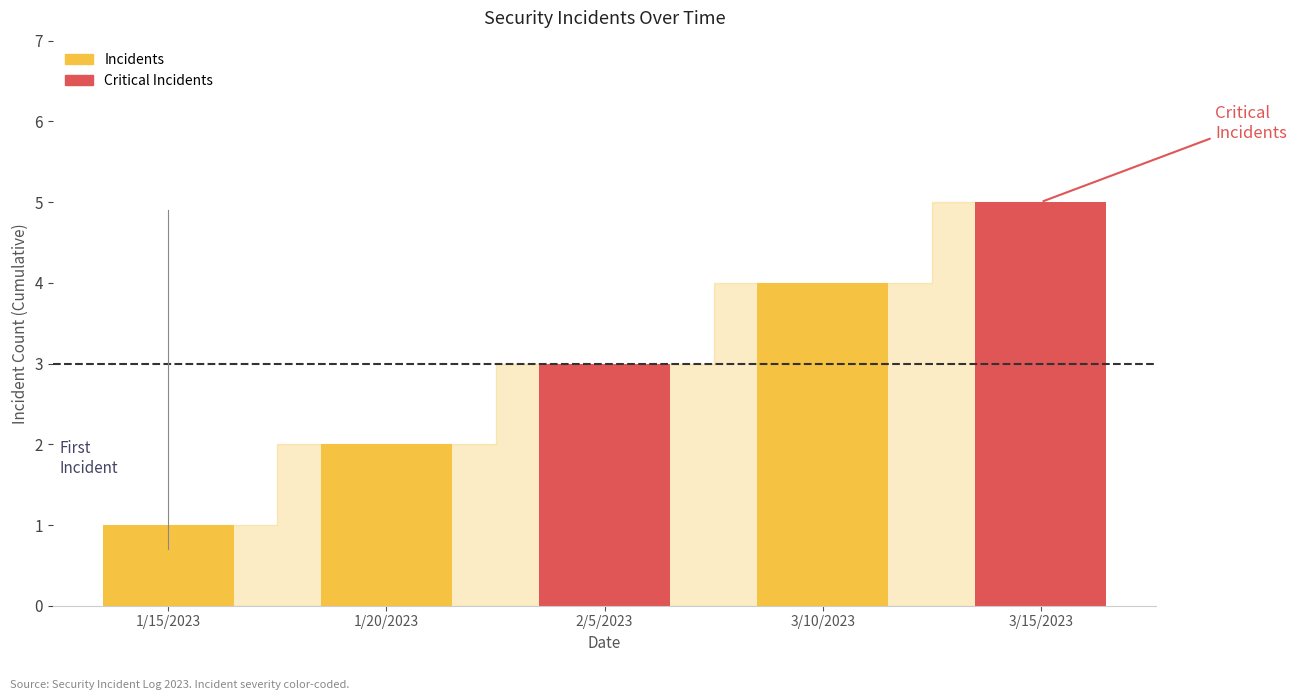

Reading right to left, list all the values displayed in this chart.

5	4	3	2	1